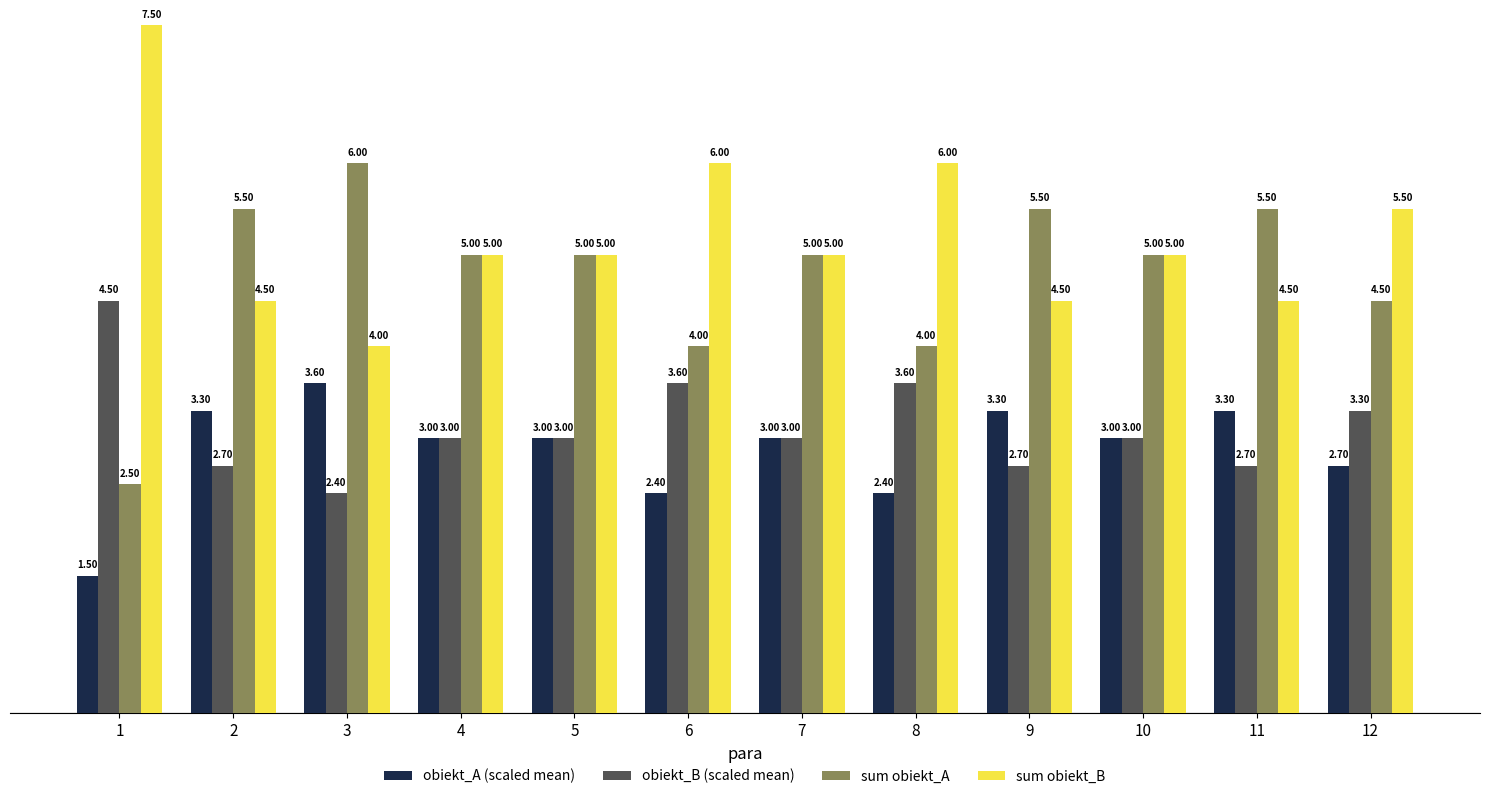

What is the approximate value of sum obiekt_B at 12?

5.5